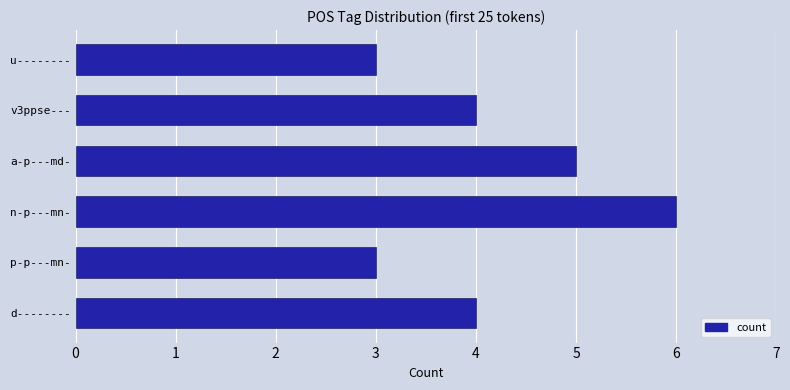

How many series are shown in this chart?

1